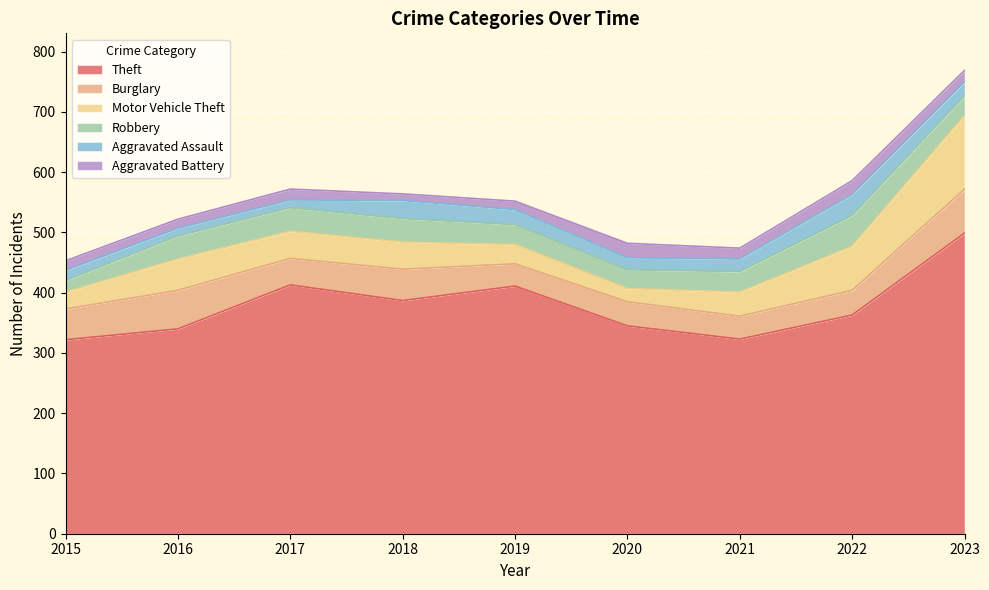

Does the chart display data point markers on the line(s)?

No